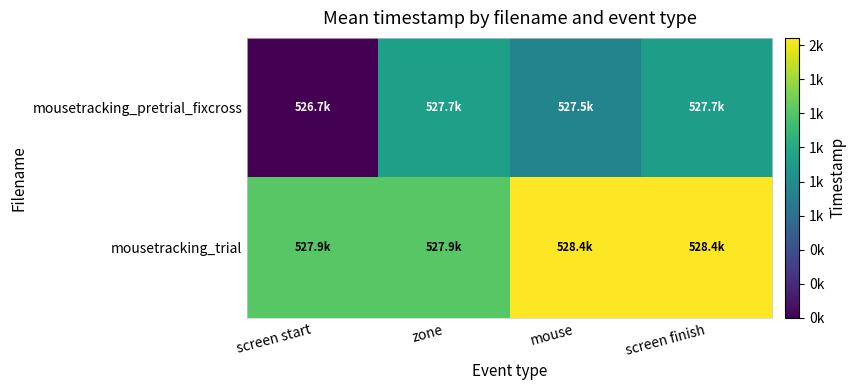

Between screen start and mouse, which series saw the biggest shift?

mousetracking_pretrial_fixcross